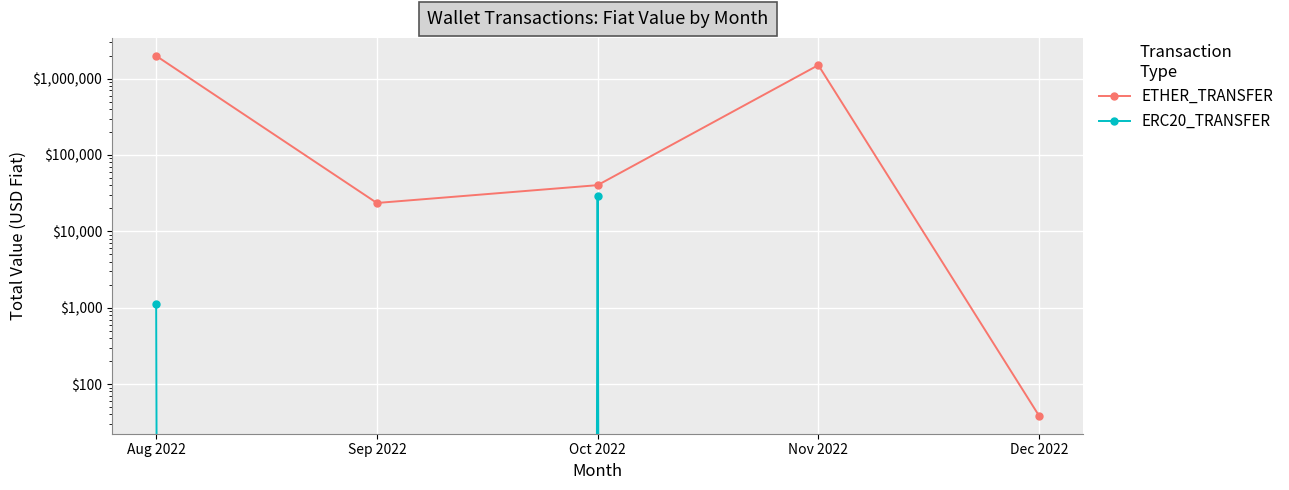

Which series has the largest total across all categories?

ETHER_TRANSFER